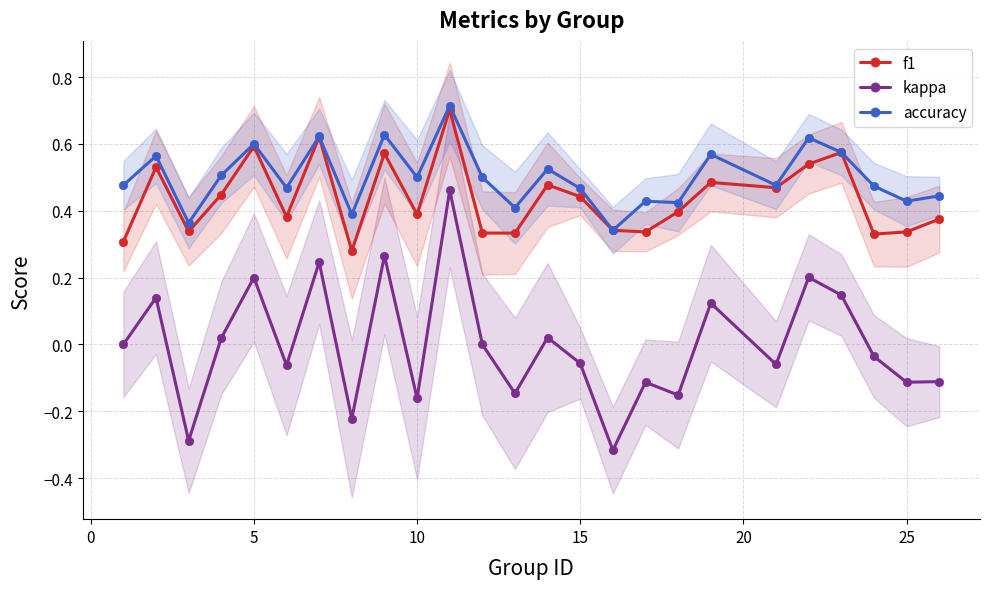

How many lines are shown in the chart?

3